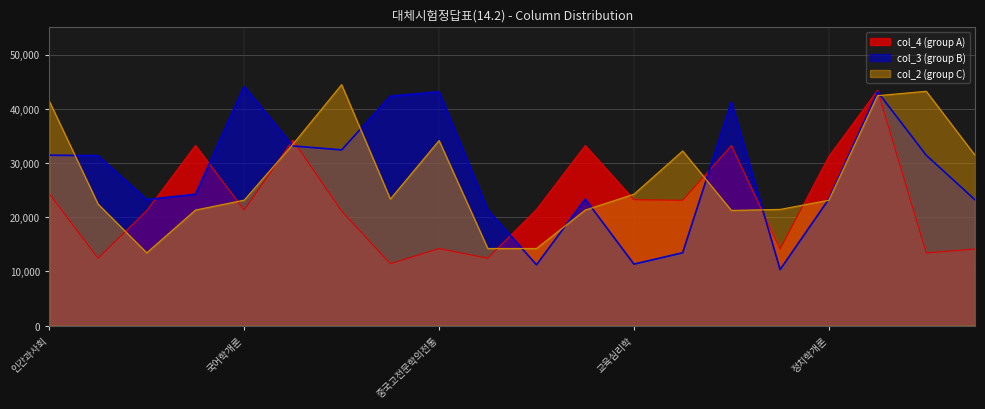

List the series in order of their peak value, highest first.

col_2, col_3, col_4